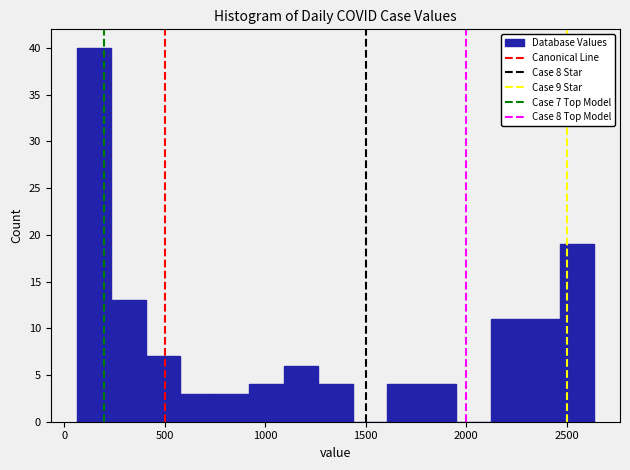

Read against the x-axis, roughly where is the centre of the tallest bar?

150